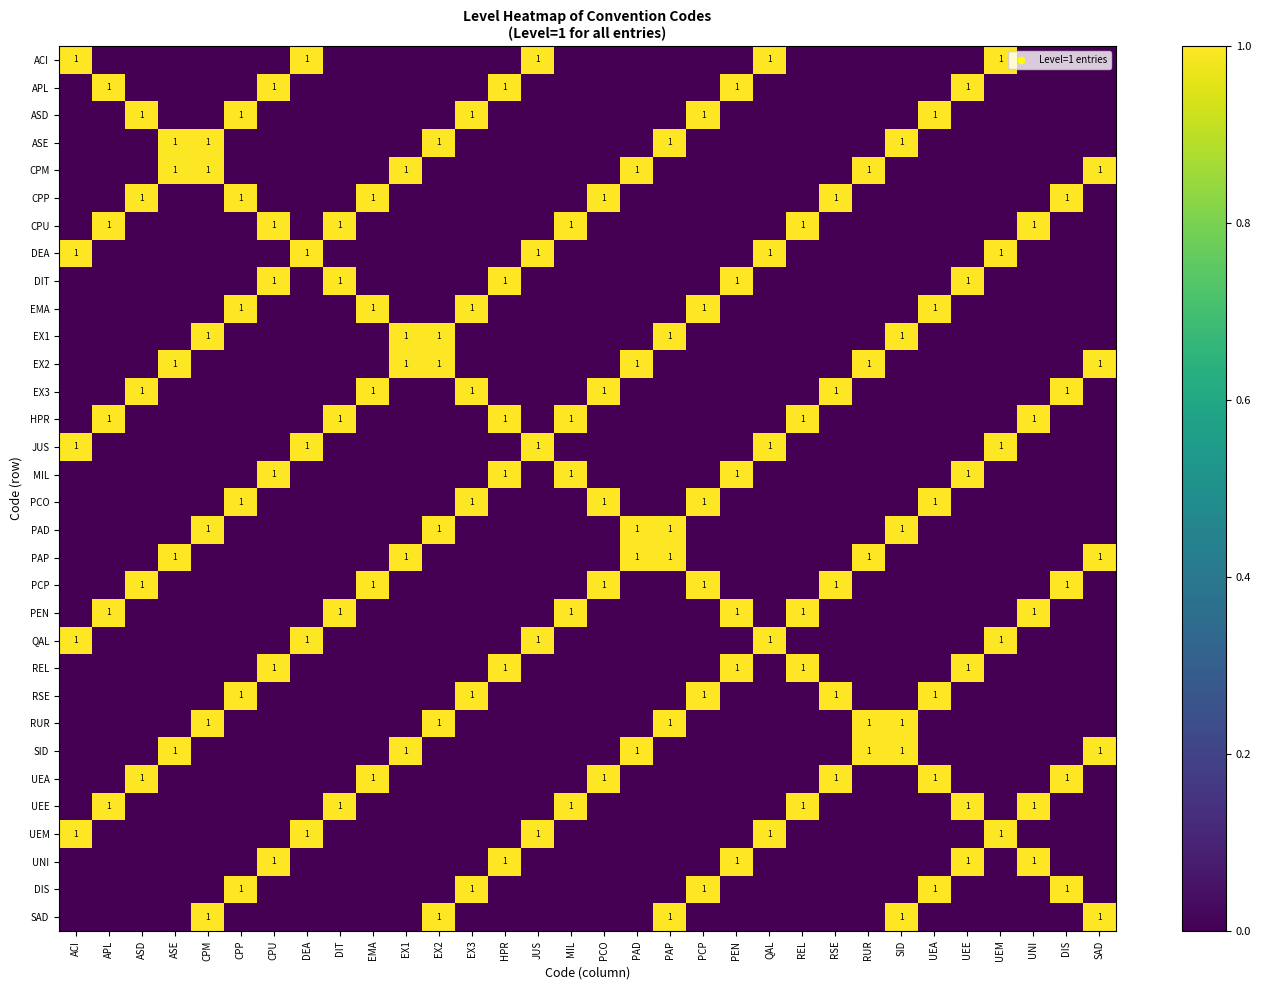

What is the total value across all series at PAD?

5